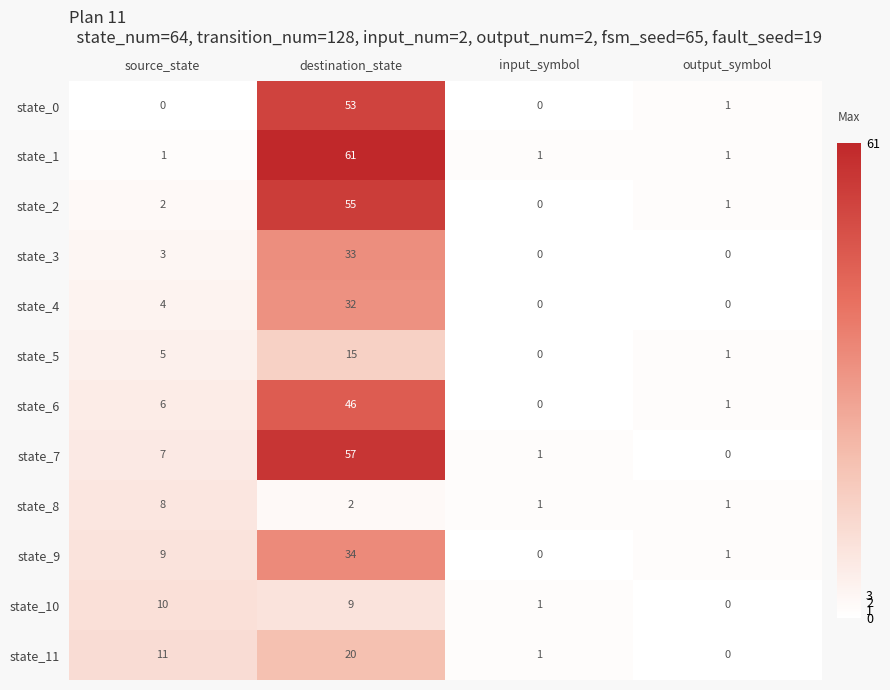

Where is state_4 nearest to the value 16?

source_state